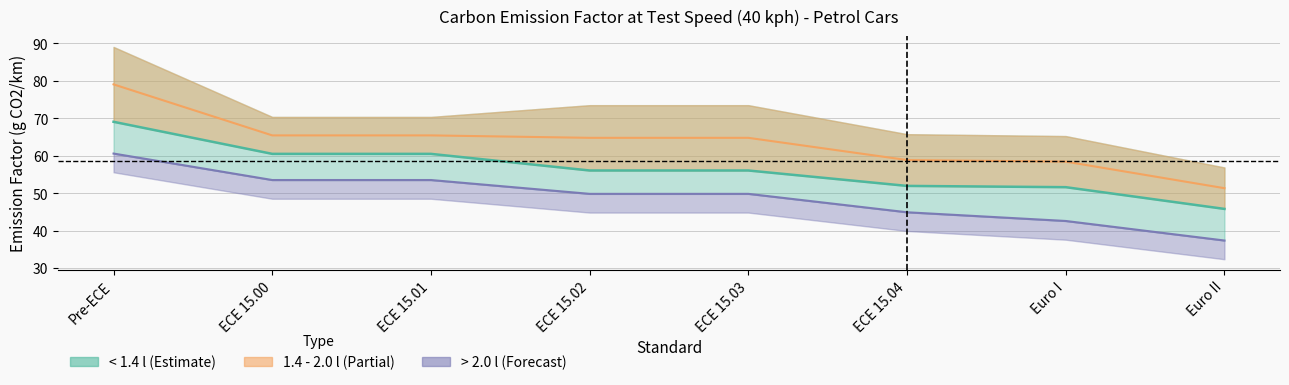

What is the label of the 6th point from the left?

ECE 15.04